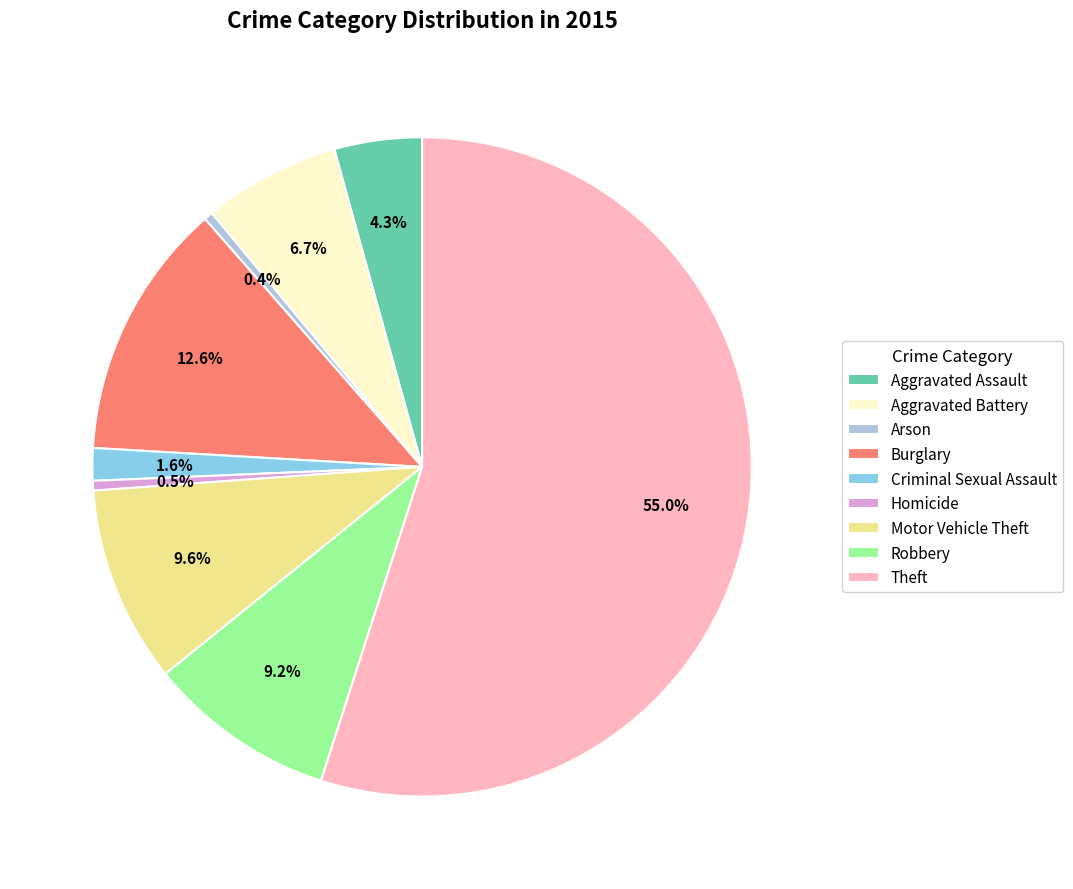

Is there a majority slice in this chart?

Yes